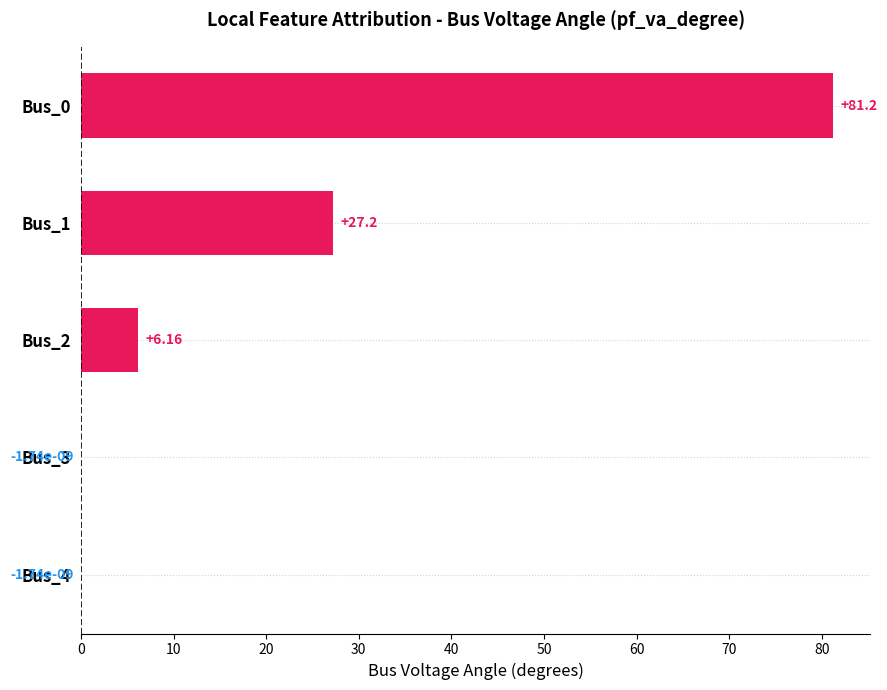

What is the change in value from Bus_0 to Bus_2?

-75.0